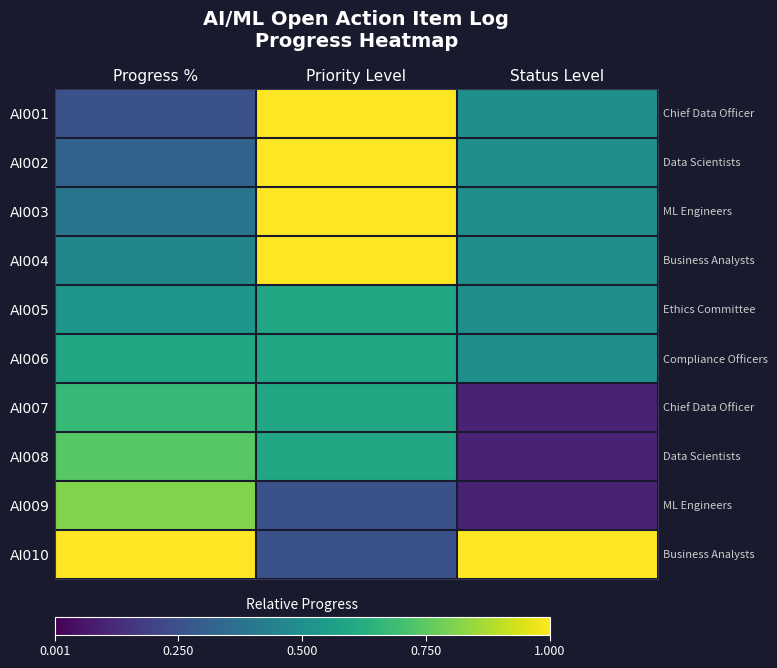

Rank the series at Priority Level from lowest to highest value.

AI009, AI010, AI005, AI006, AI007, AI008, AI001, AI002, AI003, AI004